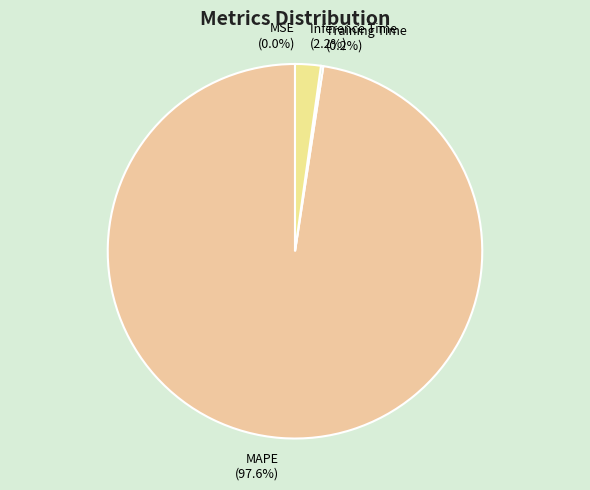

What percentage do Inference Time (2.2%) and MAPE (97.6%) together represent?

99.8%